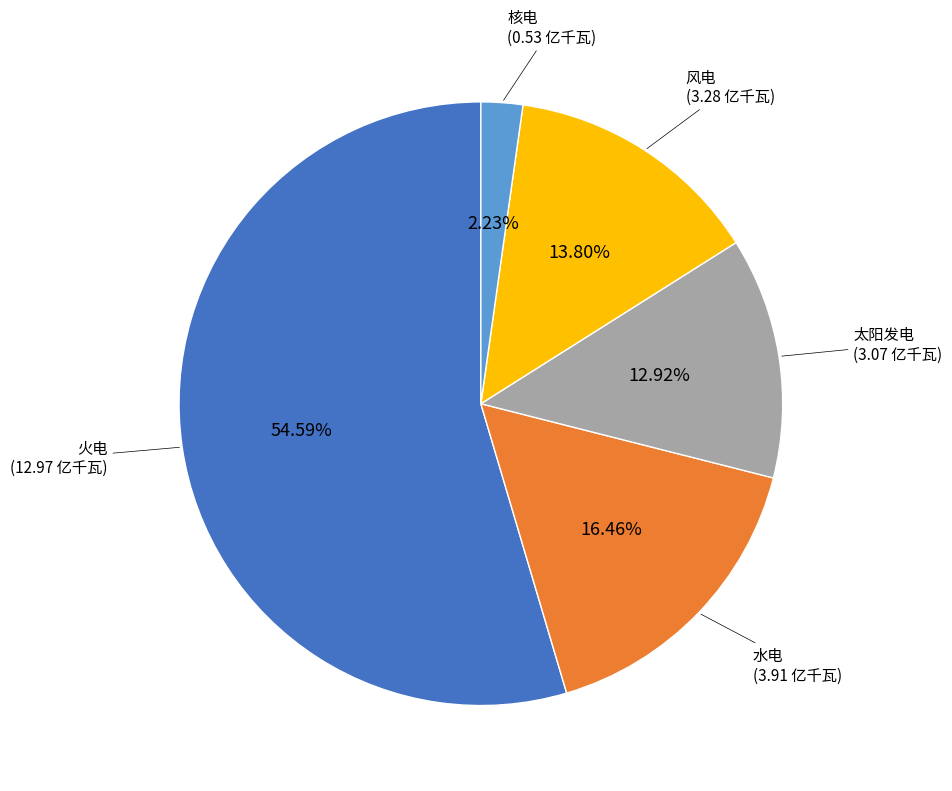

Is it true that 风电 is 21% of the pie?

False